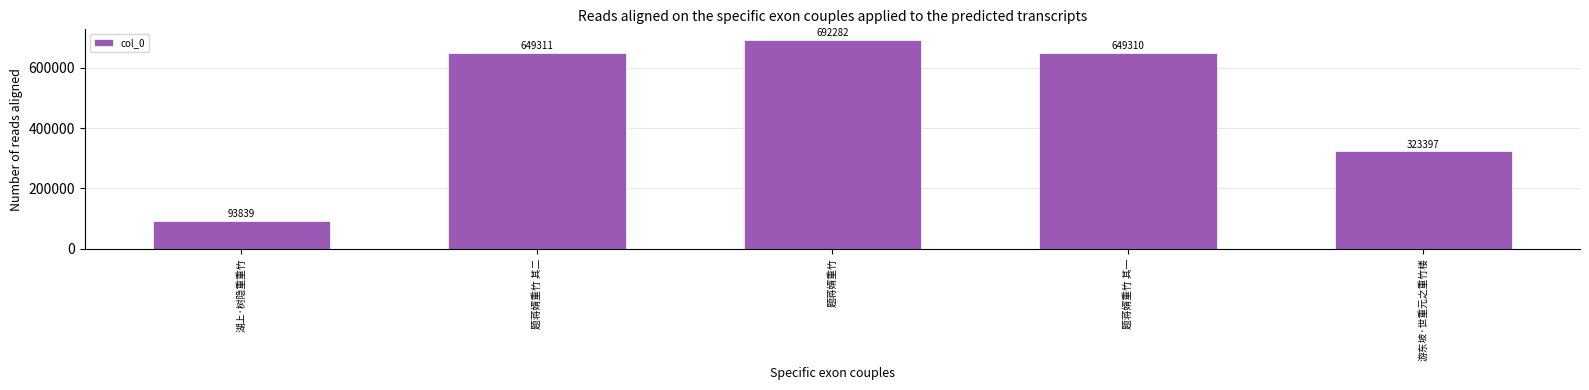

The chart shows a value of 323397 at 游东坡·世重元之重竹楼. True or false?

True